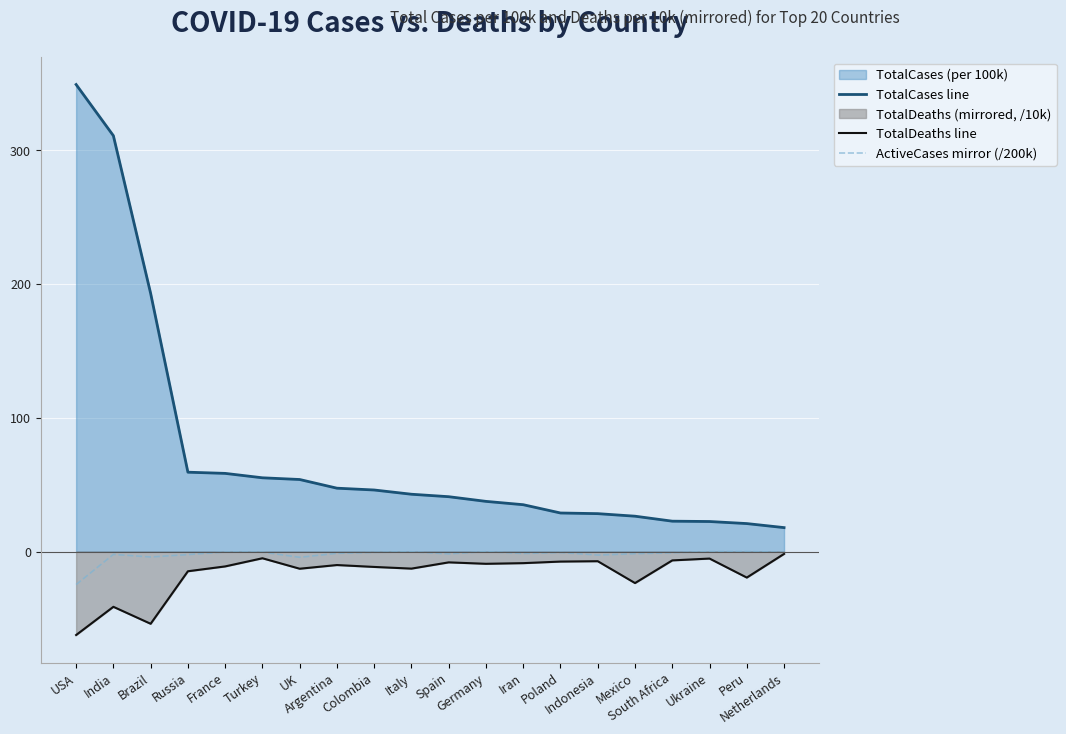

What is the sum of the ActiveCases mirror (/200k) values at Peru and Colombia?

-0.7